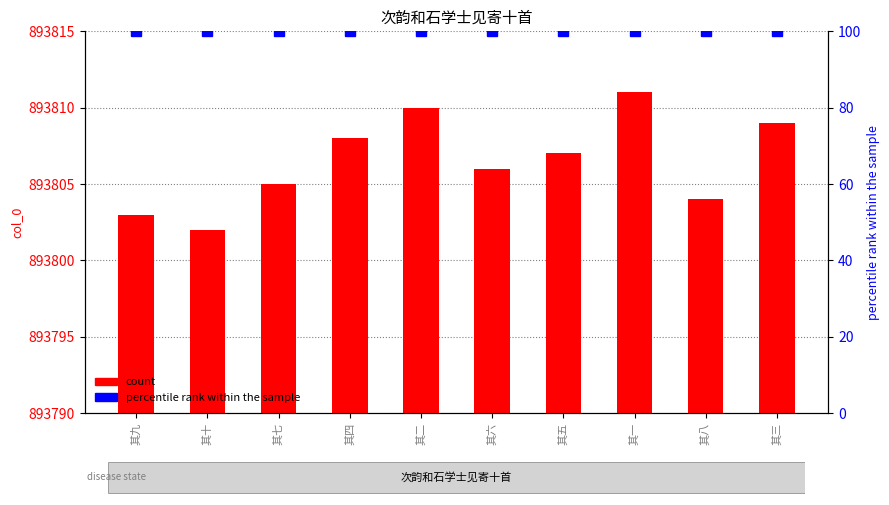

Reading right to left, transcribe all the data shown in this chart.

count: 893809	893804	893811	893807	893806	893810	893808	893805	893802	893803
percentile rank within the sample: 100	100	100	100	100	100	100	100	100	100